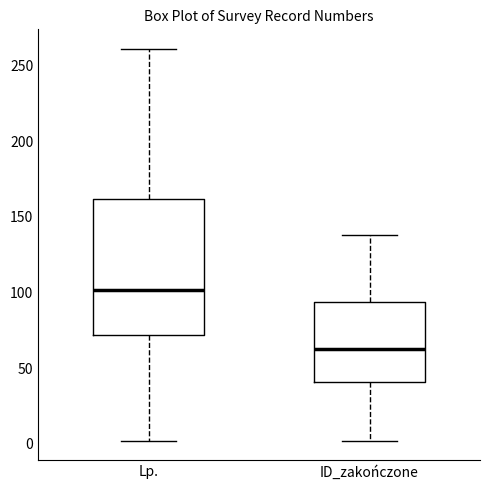

Where does the lower whisker of the box for ID_zakończone end on the y-axis? The values are not printed on the chart, so give them approximately, as read against the axis.

0